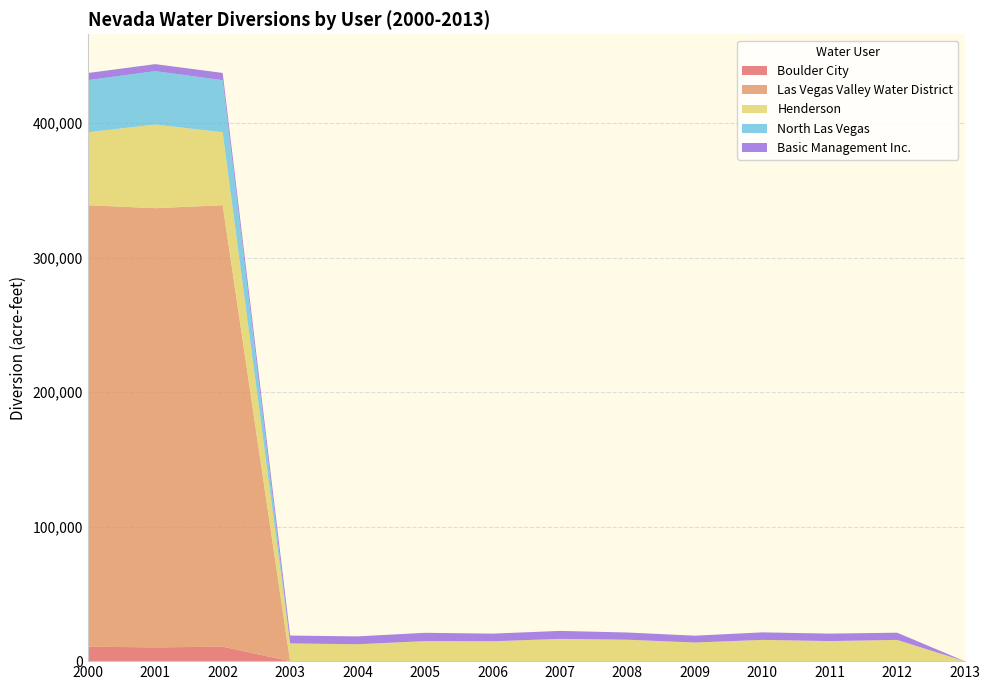

Reading right to left, what are all the values shown in this chart?

Boulder City: 2013=0	2012=0	2011=0	2010=0	2009=0	2008=0	2007=0	2006=0	2005=0	2004=0	2003=0	2002=10757	2001=10225	2000=10757
Las Vegas Valley Water District: 2013=0	2012=0	2011=0	2010=0	2009=0	2008=0	2007=0	2006=0	2005=0	2004=0	2003=0	2002=328149	2001=326479	2000=328149
Henderson: 2013=0	2012=15779	2011=14915	2010=15794	2009=13844	2008=15927	2007=16527	2006=14751	2005=14881	2004=12573	2003=13163	2002=54196	2001=62182	2000=54196
North Las Vegas: 2013=0	2012=0	2011=0	2010=0	2009=0	2008=0	2007=0	2006=0	2005=0	2004=0	2003=0	2002=38769	2001=39682	2000=38769
Basic Management Inc.: 2013=0	2012=5367	2011=5555	2010=5585	2009=5079	2008=5355	2007=5948	2006=5696	2005=6184	2004=5820	2003=5861	2002=5372	2001=5210	2000=5286